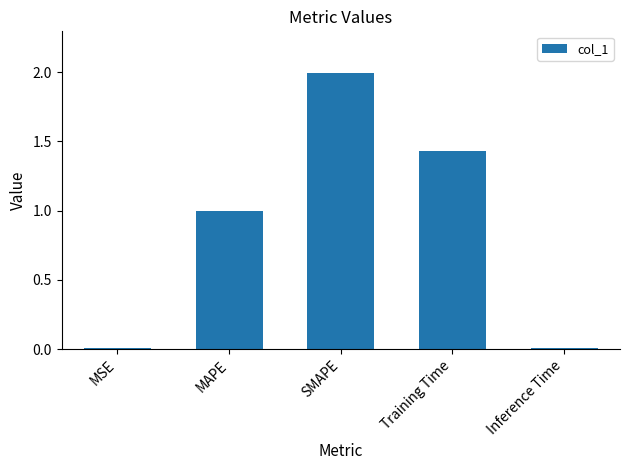

Read the value at SMAPE.

2.0